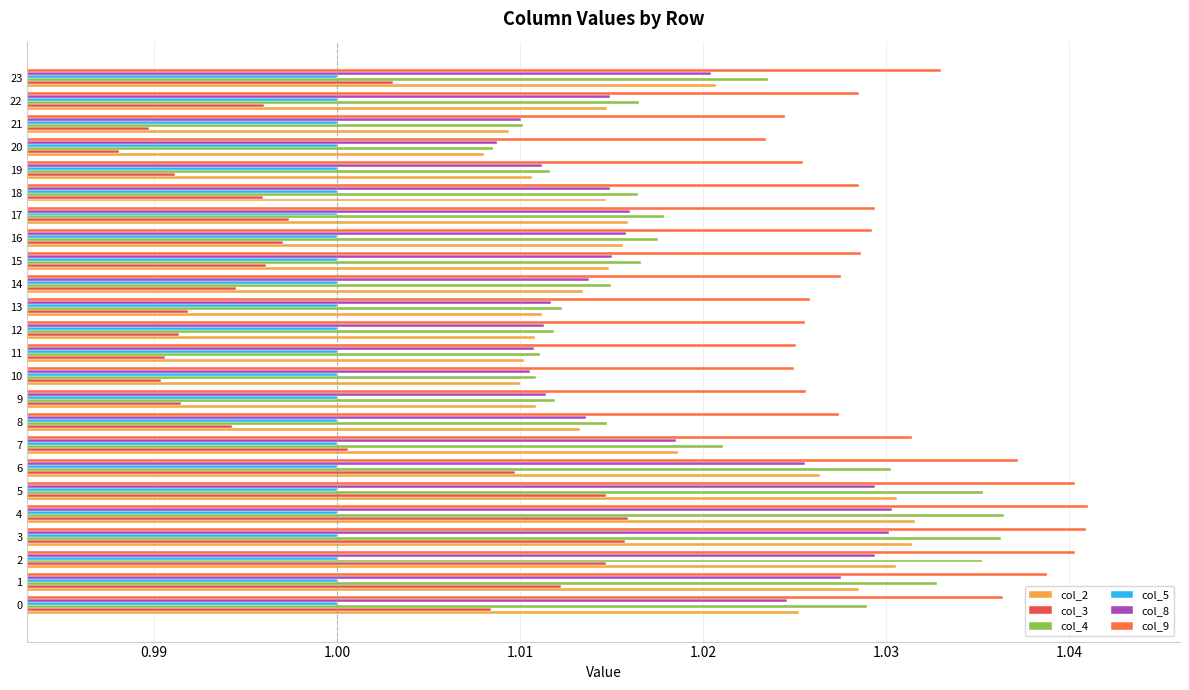

Count the col_8 values in the range 1 to 2.

24